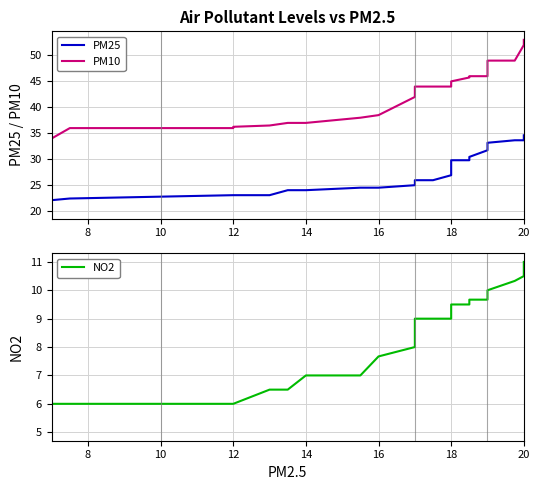

The value of NO2 at 20 is 2.8. True or false?

False